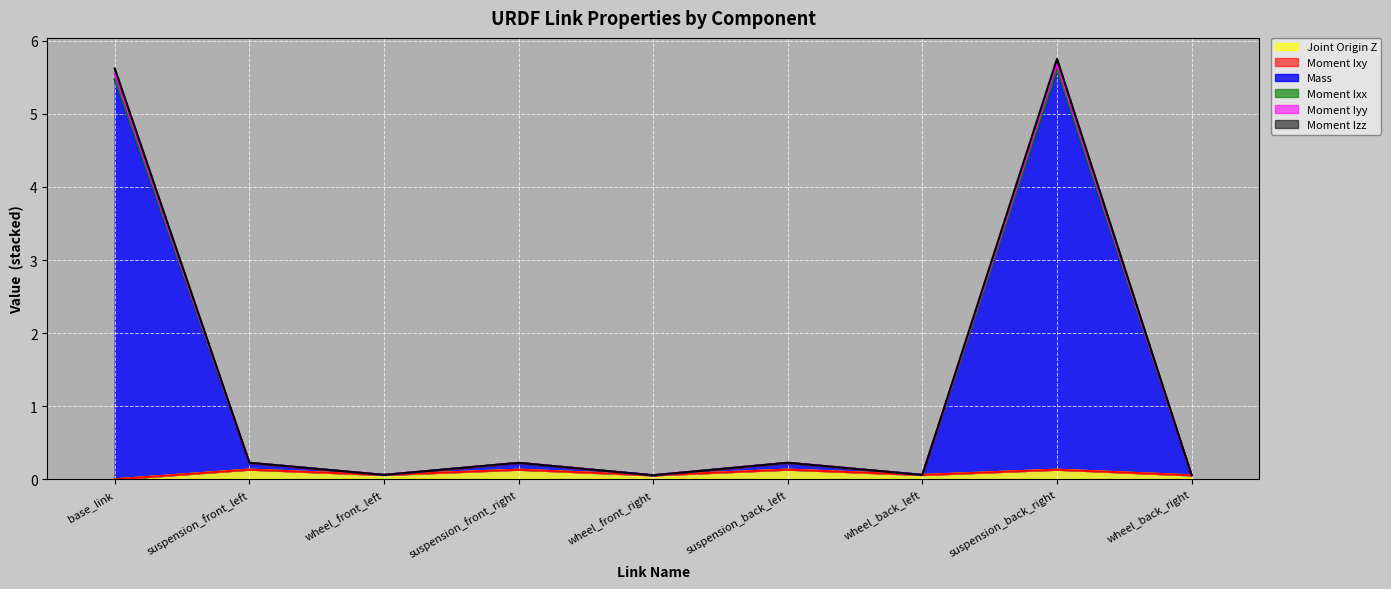

Is it true that Joint Origin Z equals 0.0 at suspension_back_left?

False